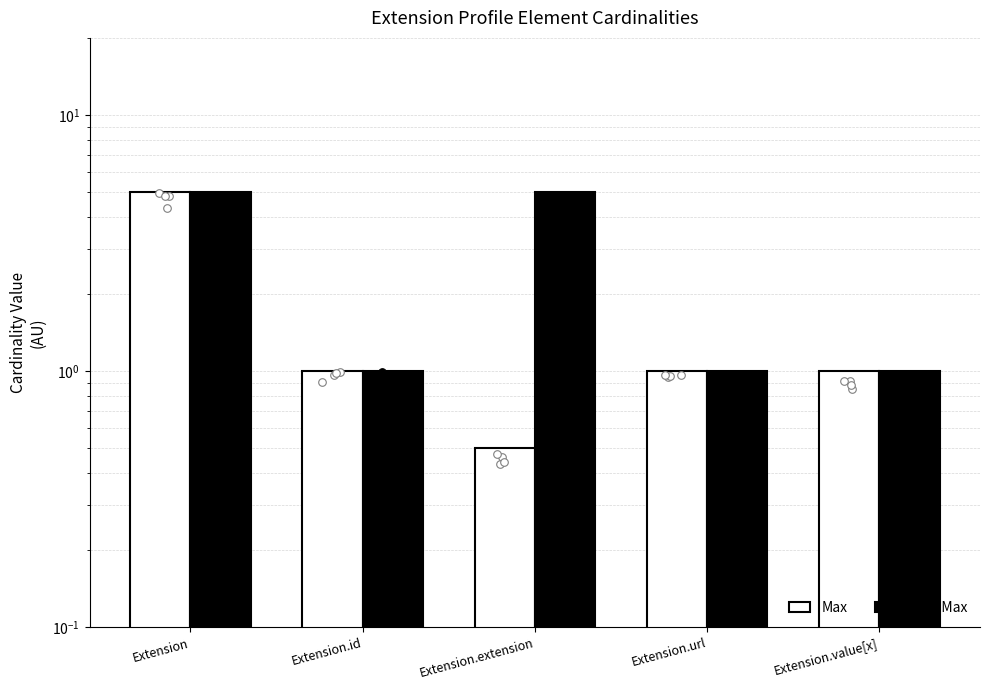

What are all the series names shown in the legend?

Max, Base Max